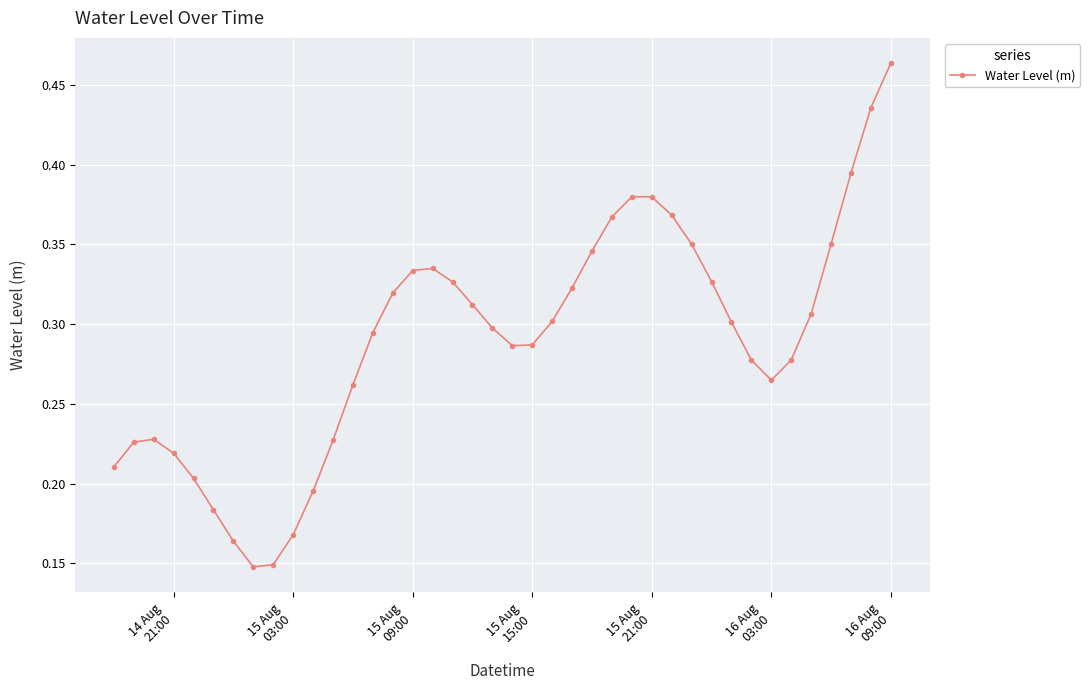

How many values are between 0 and 1?

40